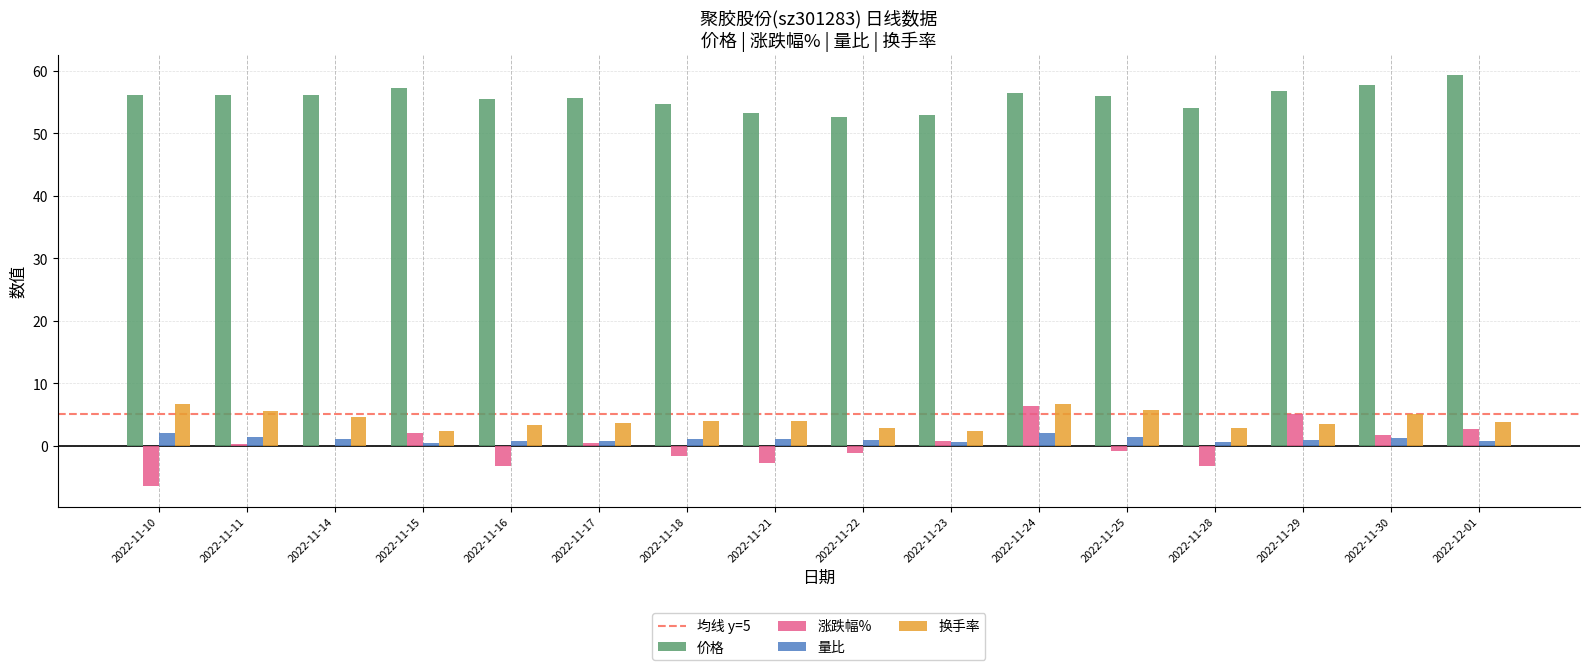

True or false: 量比 has a value of 1.4 at 2022-11-11.

True